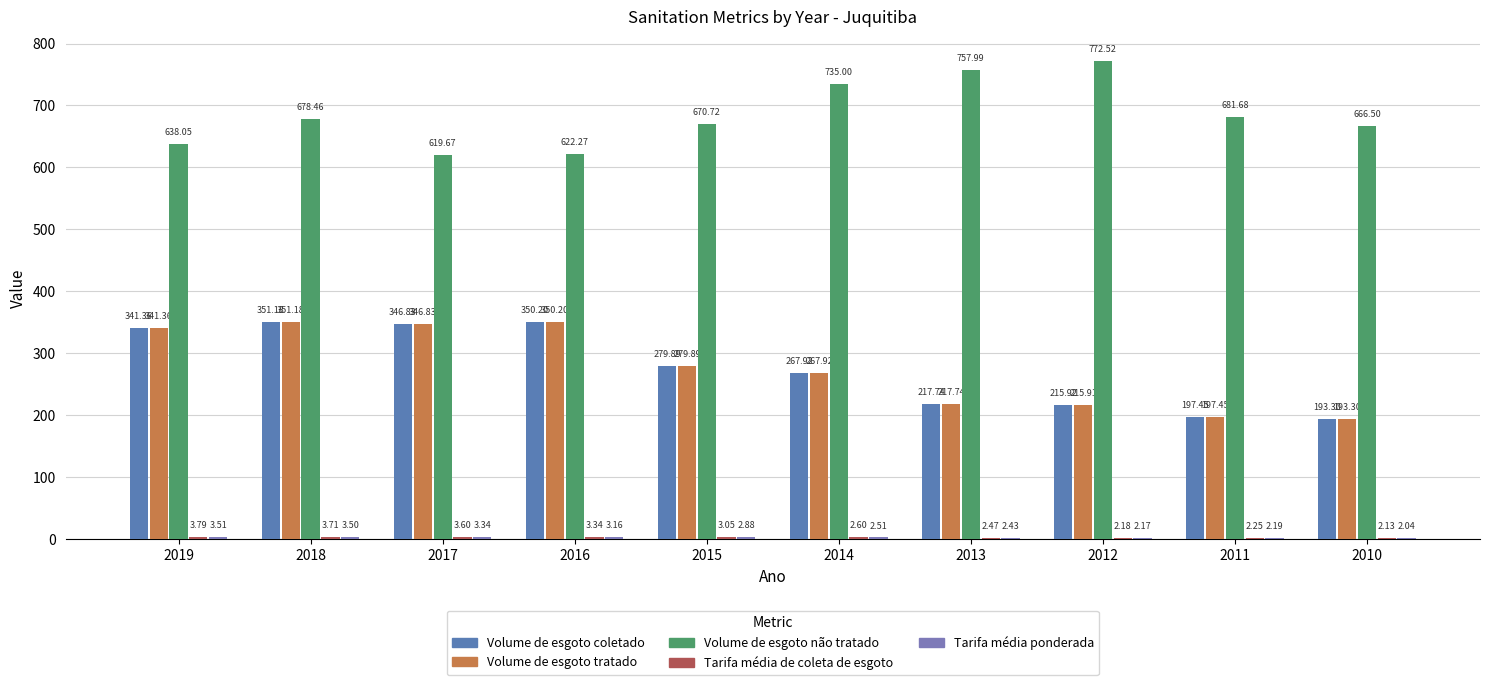

How many distinct data groups are displayed?

5